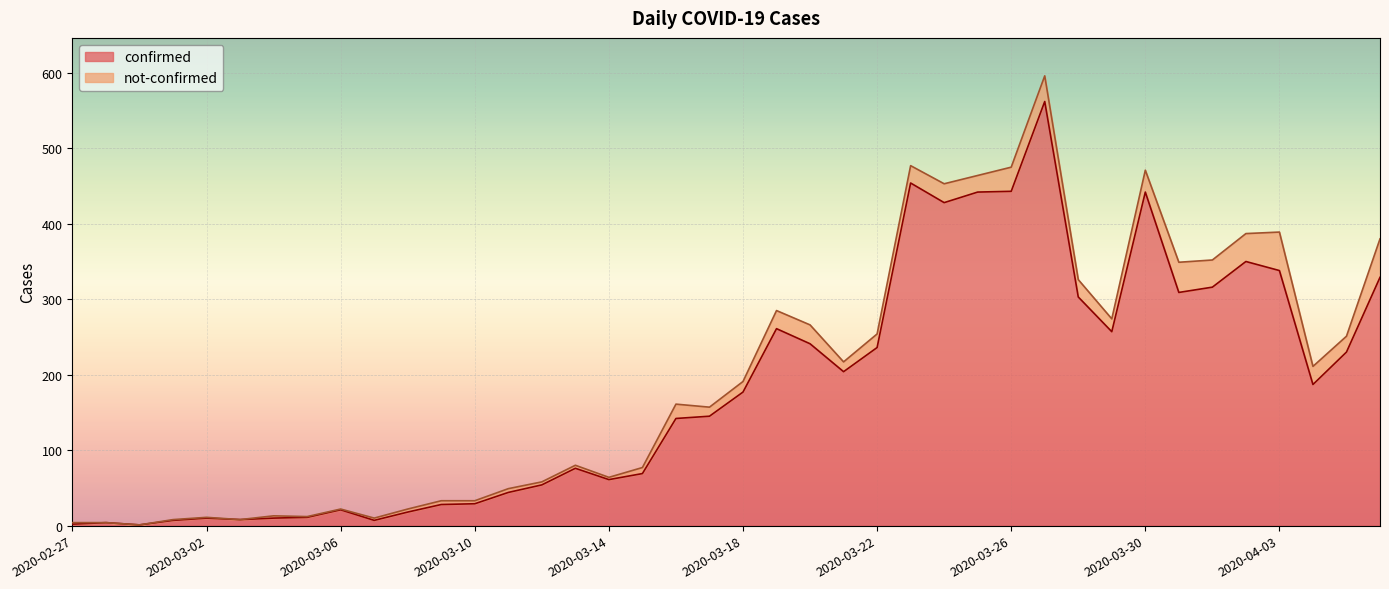

Read the value at 2020-04-03.

338